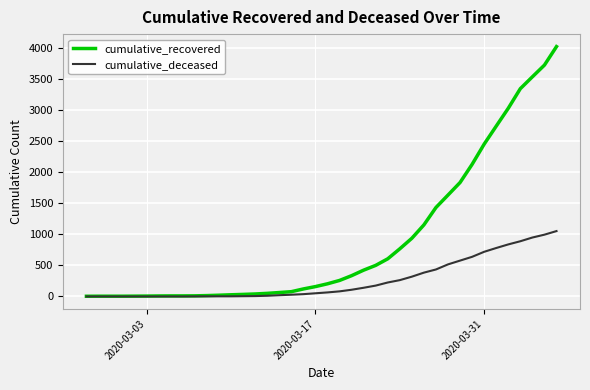

What is the maximum value for cumulative_deceased?

1054